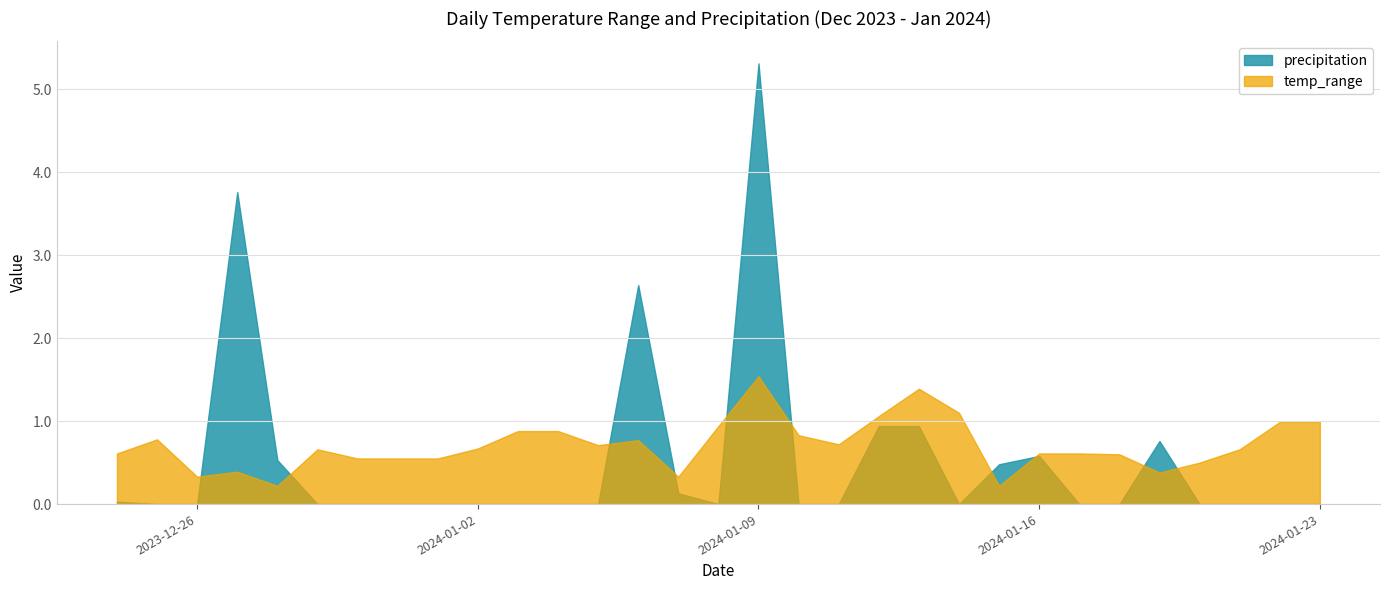

True or false: temp_range and precipitation intersect in this chart.

True